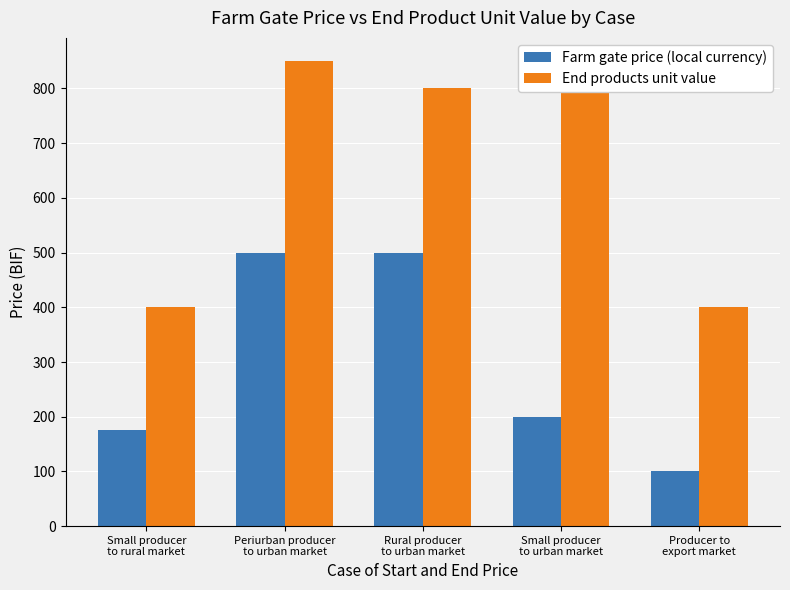

What is the total value across all series at Periurban producer
to urban market?

1350